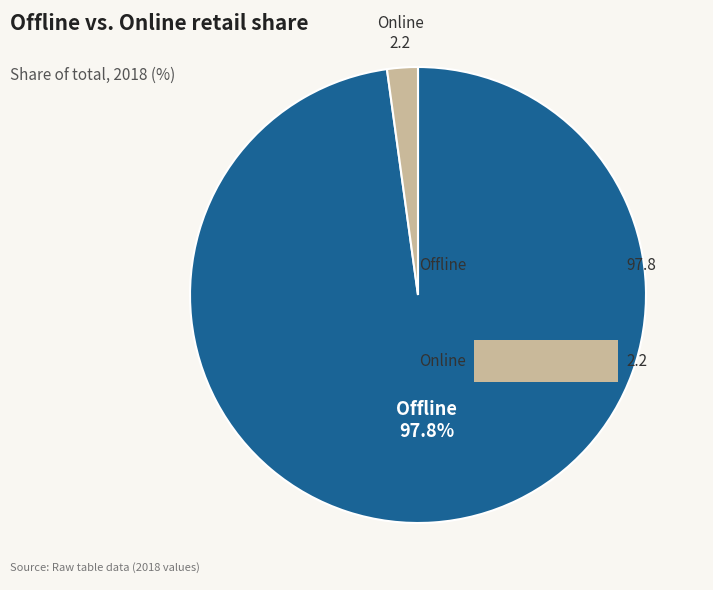

Does any single category account for the majority?

Yes